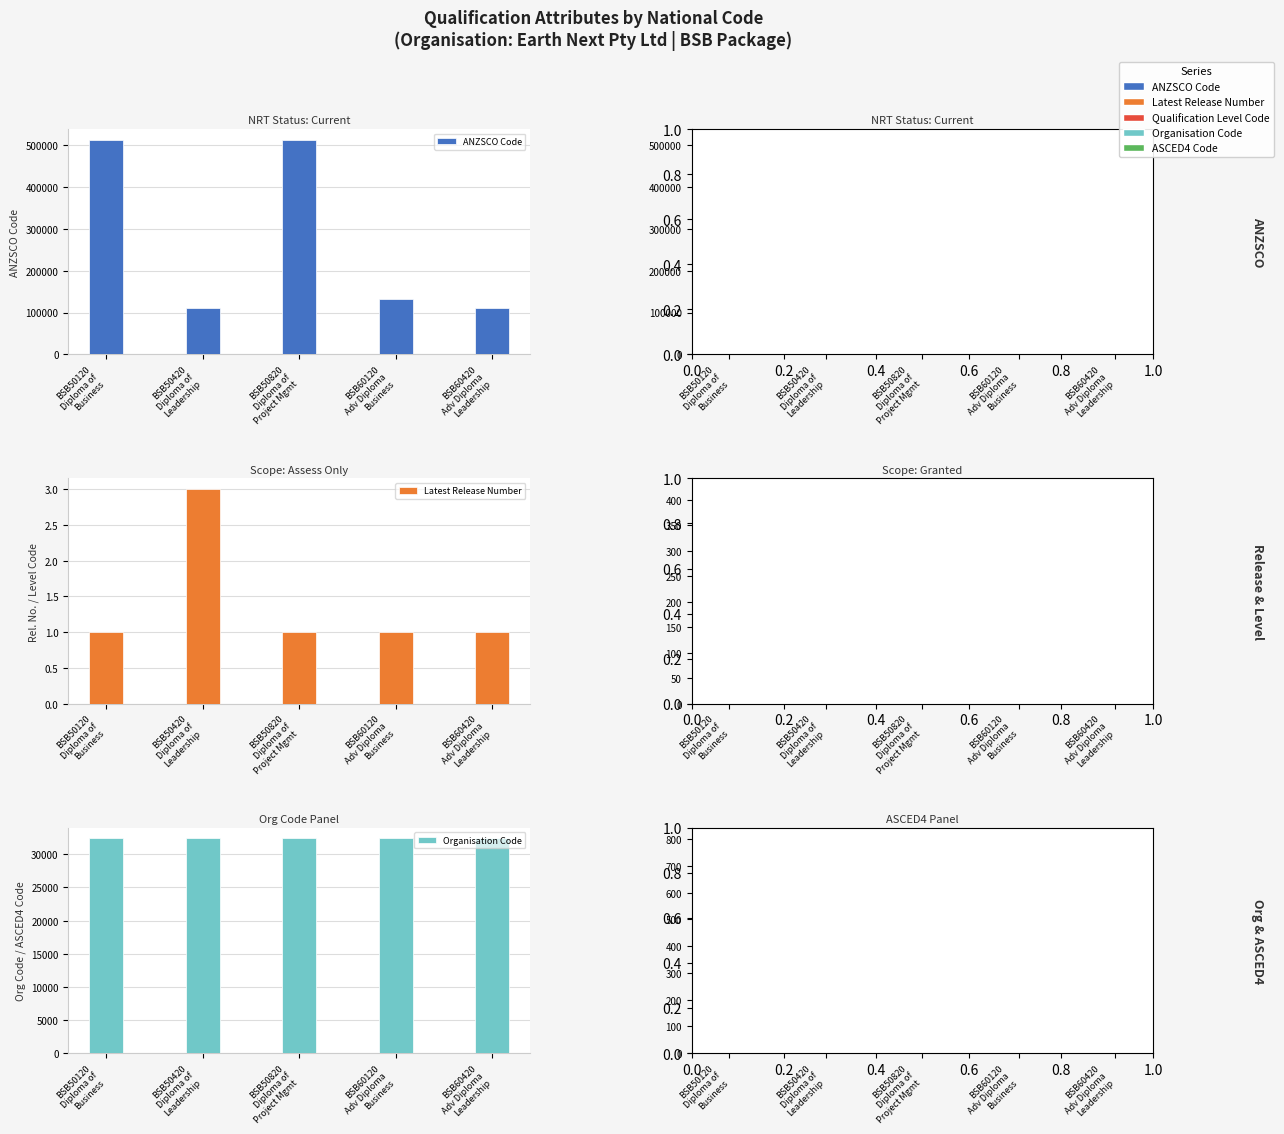

Rank the series by their maximum value, from lowest to highest.

Latest Release Number, Qualification Level Code, ASCED4 Code, Organisation Code, ANZSCO Code